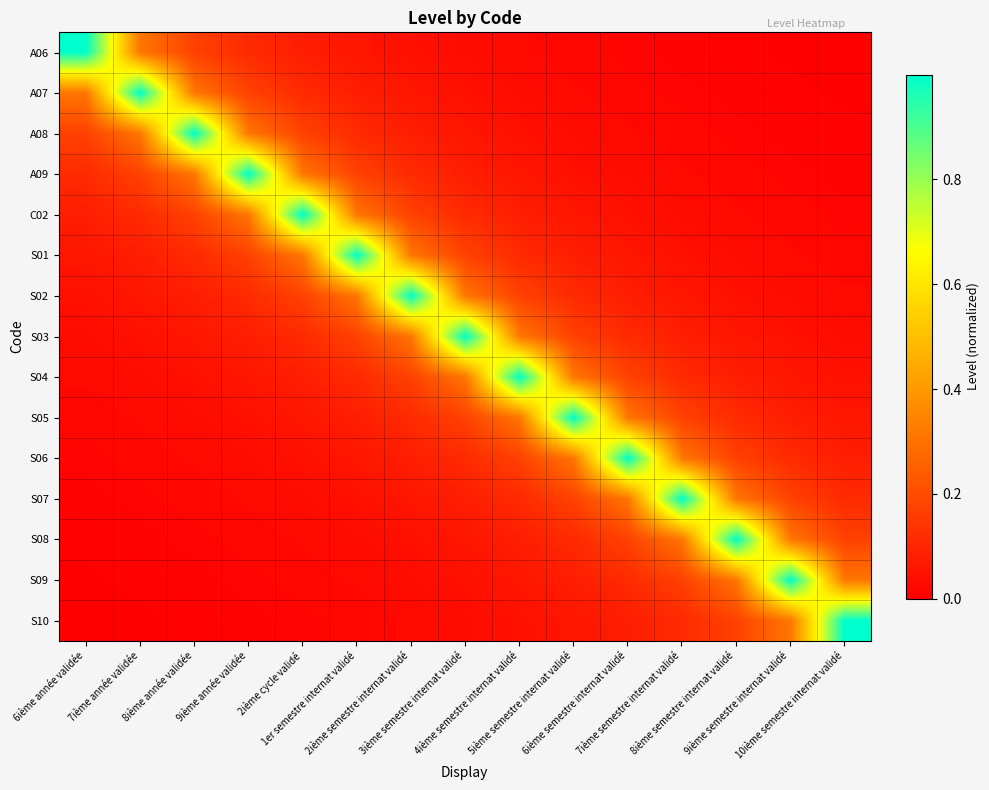

What is the greatest value displayed?

1.0